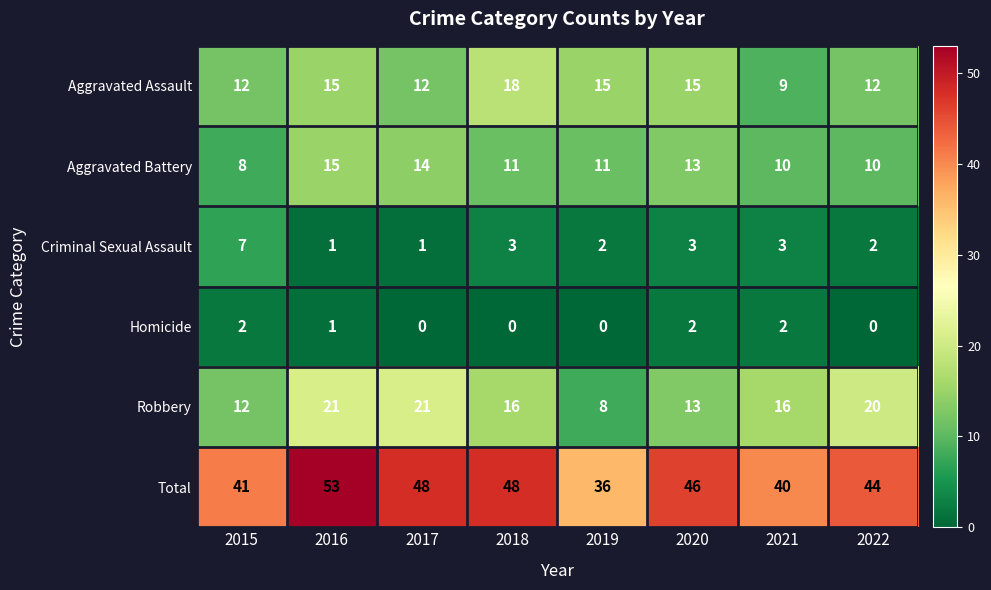

At 2022, list the series in order from largest to smallest.

Total, Robbery, Aggravated Assault, Aggravated Battery, Criminal Sexual Assault, Homicide